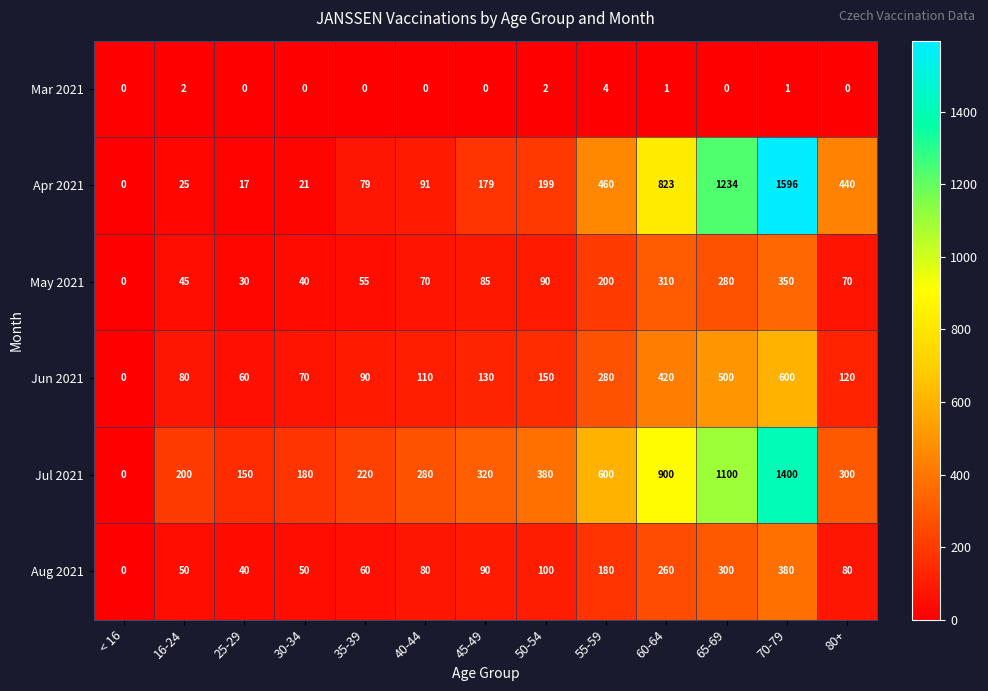

What is the sum of the Jul 2021 values at 45-49 and 35-39?

540